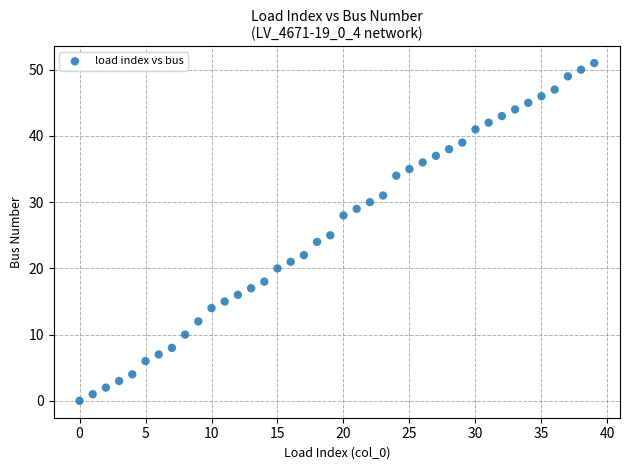

What is the range of Y values (max minus min)?

51